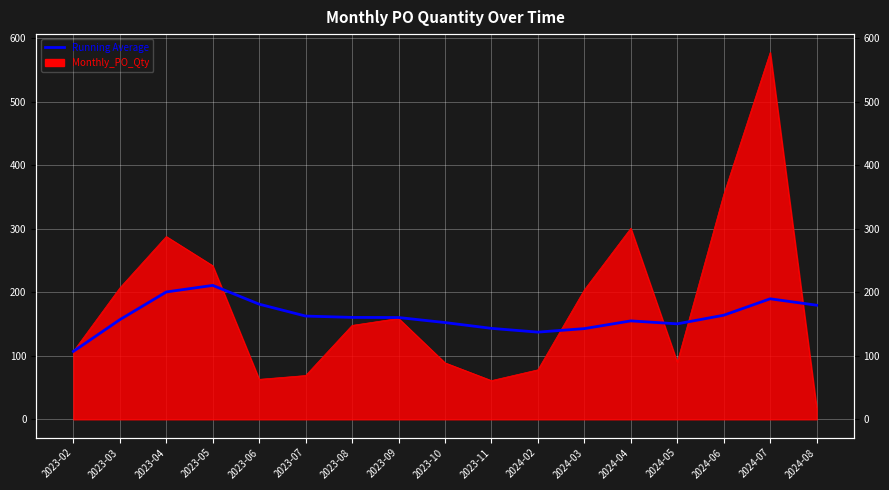

What is the ratio of the value at 2023-11 to the value at 2023-09?

0.9